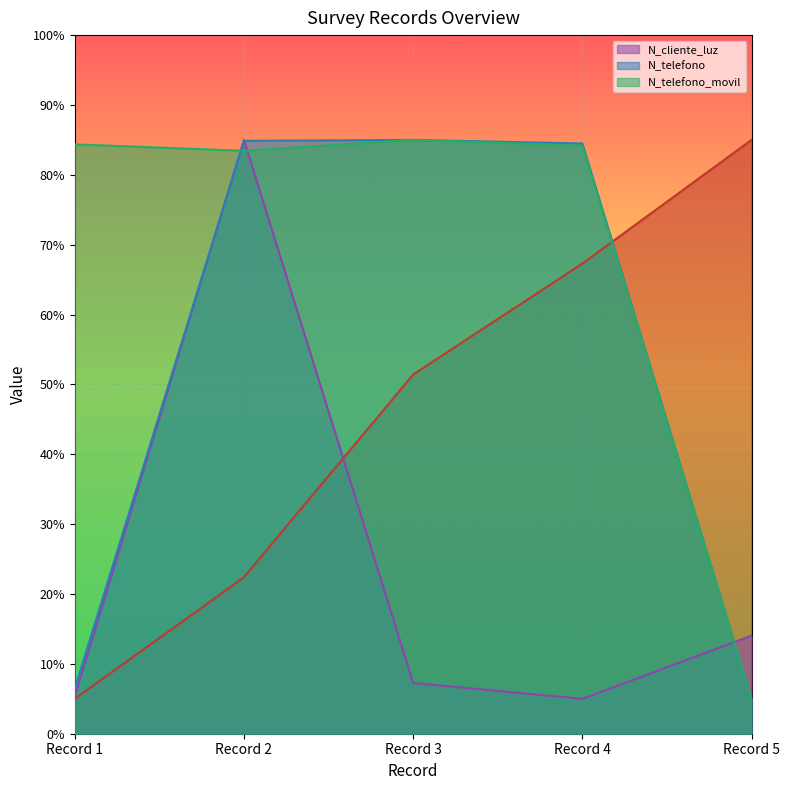

In N_telefono_movil, how many points are higher than both neighbors (excluding endpoints)?

1